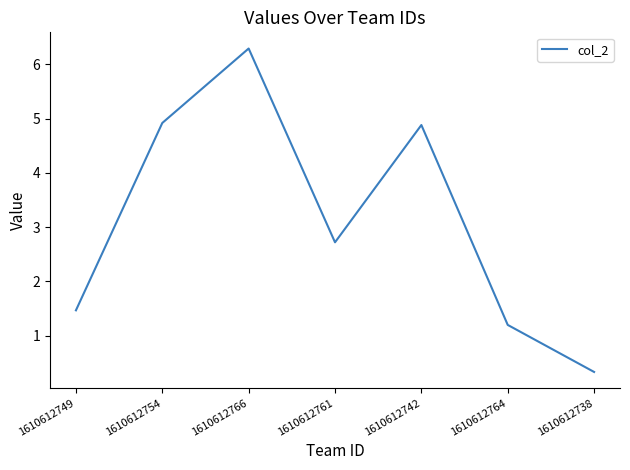

What is the difference between the second highest and second lowest values?

3.7